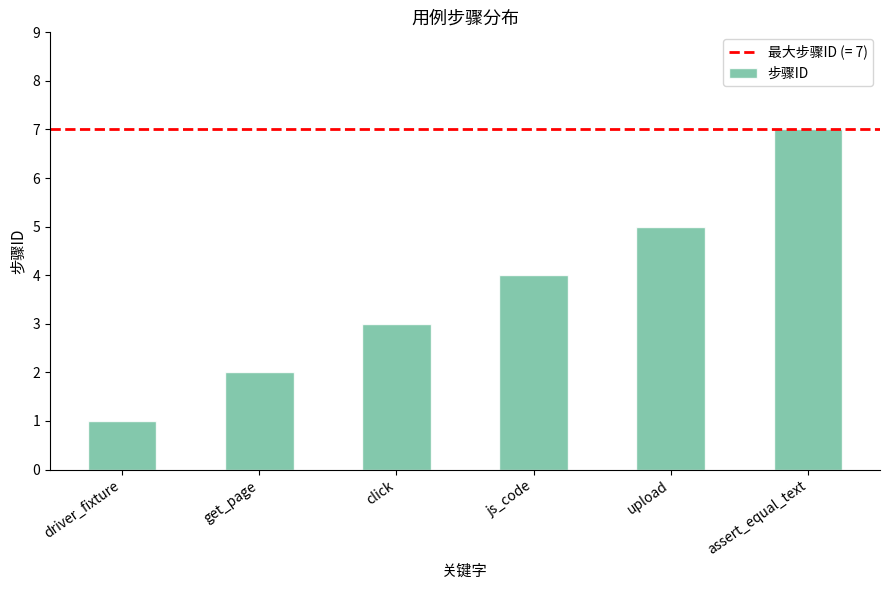

List the labels in order of value, largest first.

assert_equal_text, upload, js_code, click, get_page, driver_fixture